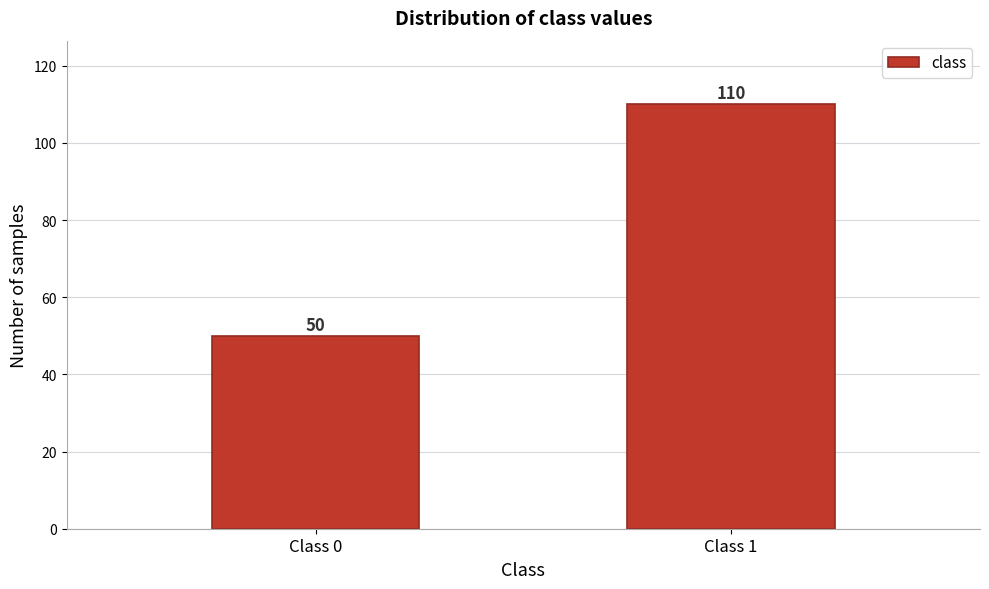

Reading left to right, transcribe all the data shown in this chart.

Class 0=50	Class 1=110